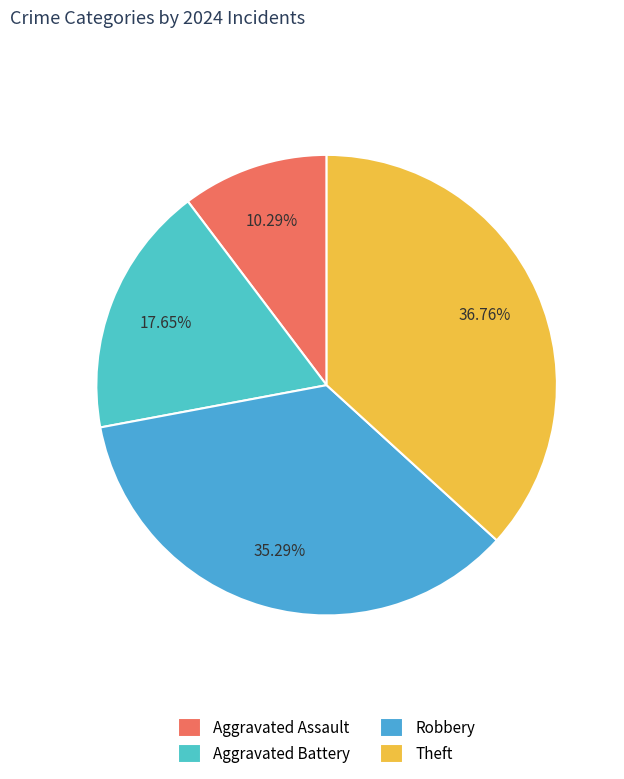

Which has a higher value, Aggravated Assault or Aggravated Battery?

Aggravated Battery